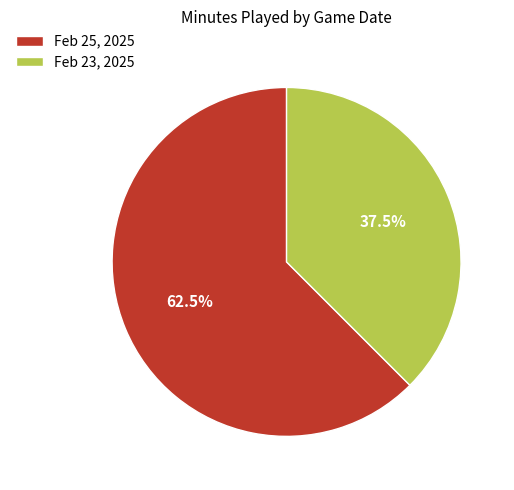

What is the ratio of the value at Feb 23, 2025 to the value at Feb 25, 2025?

0.6